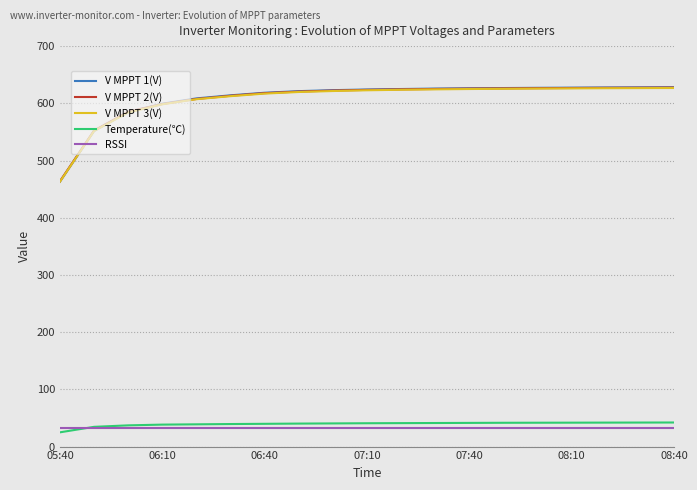

What is the minimum value shown in the chart?

24.9